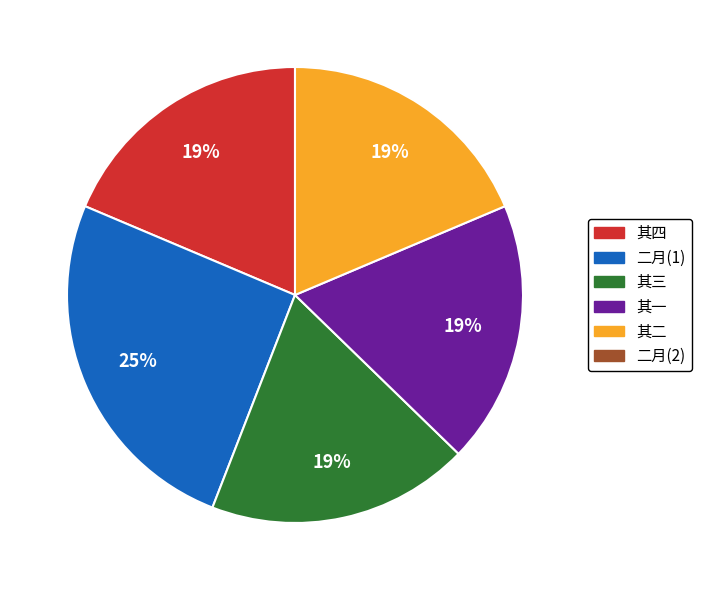

Does any single category account for the majority?

No